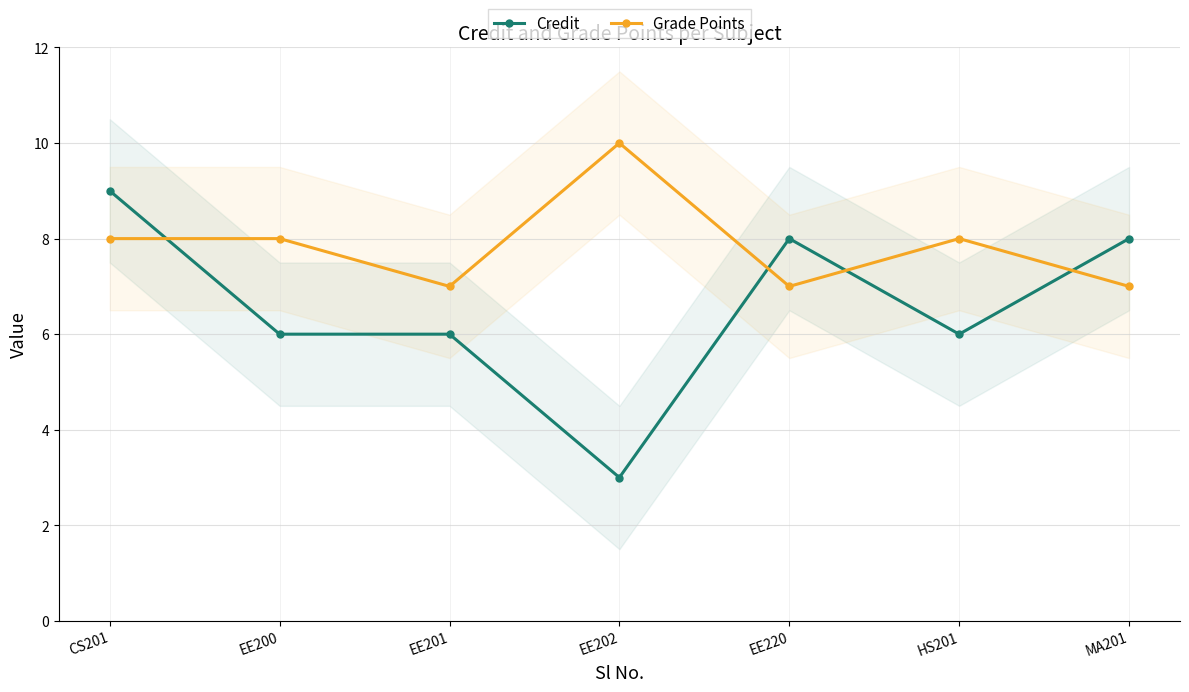

Rank the categories by Grade Points value from highest to lowest.

EE202, CS201, EE200, HS201, EE201, EE220, MA201